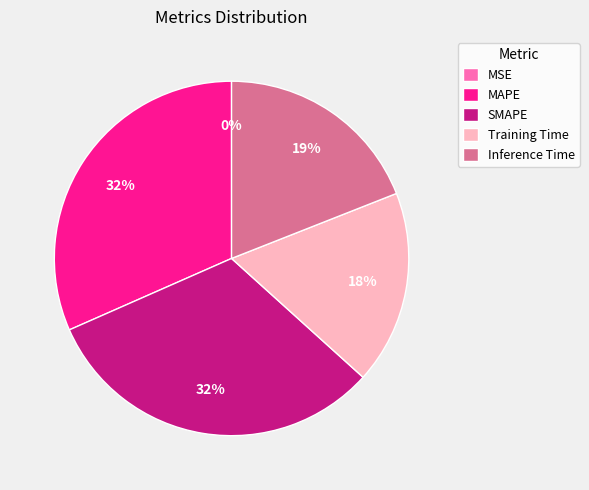

To the nearest percent, what is the average slice percentage?

20%